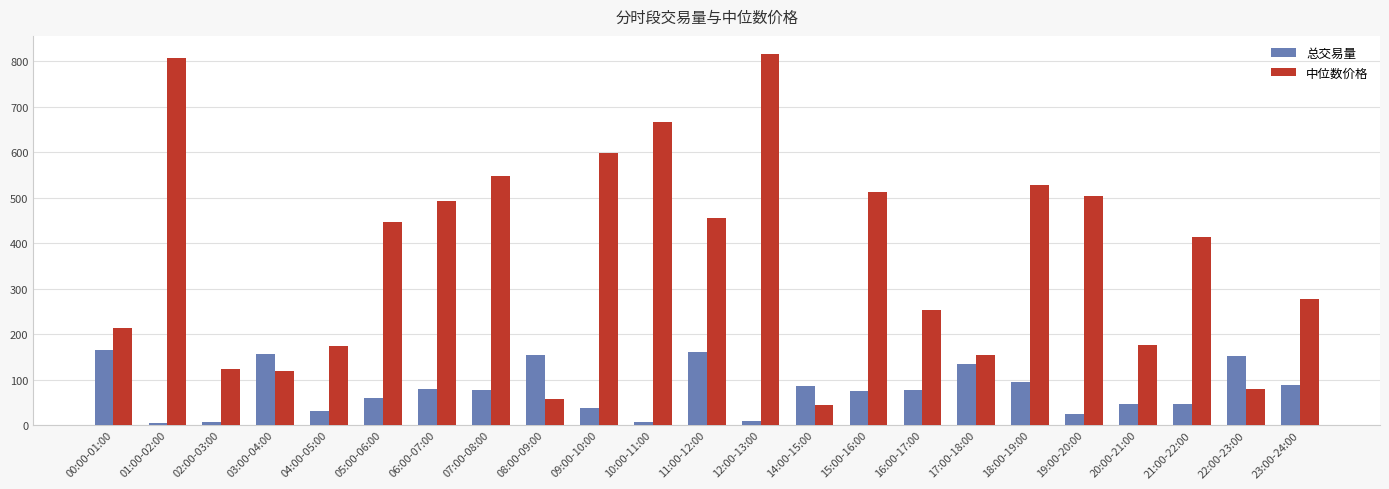

What is the difference between the highest and lowest values at 08:00-09:00?

96.7